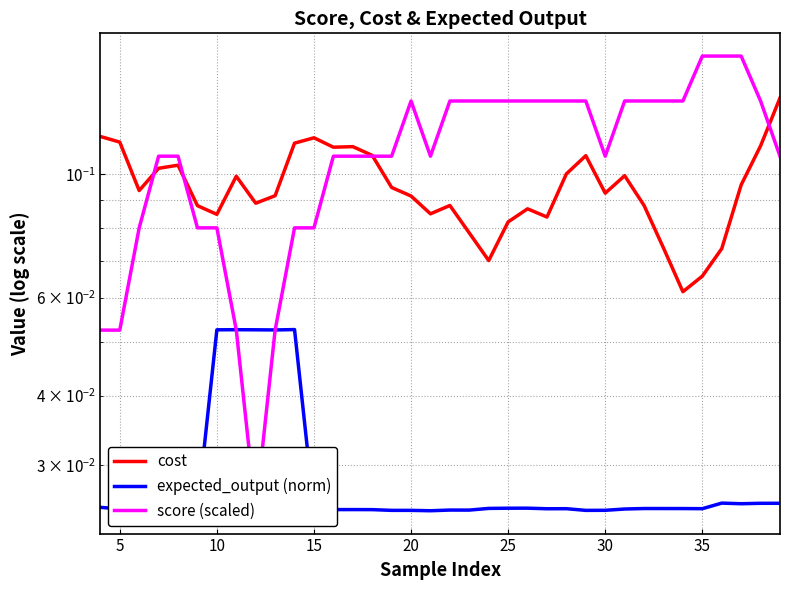

At how many categories does at least one series exceed 0?

36